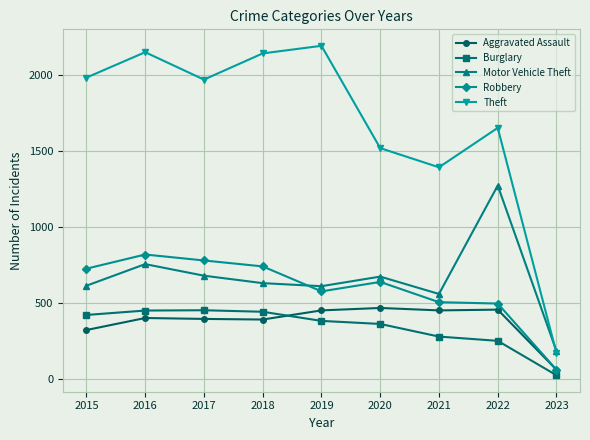

Which series has the largest total across all categories?

Theft